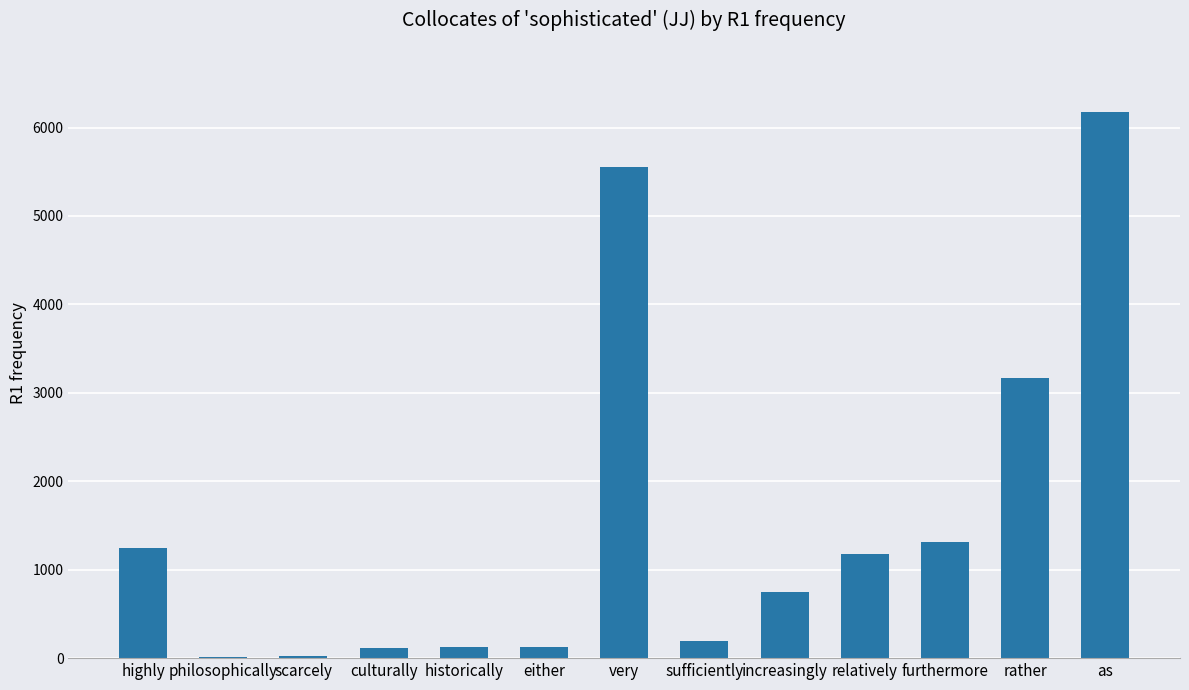

Is it true that the value at rather is 3172?

True